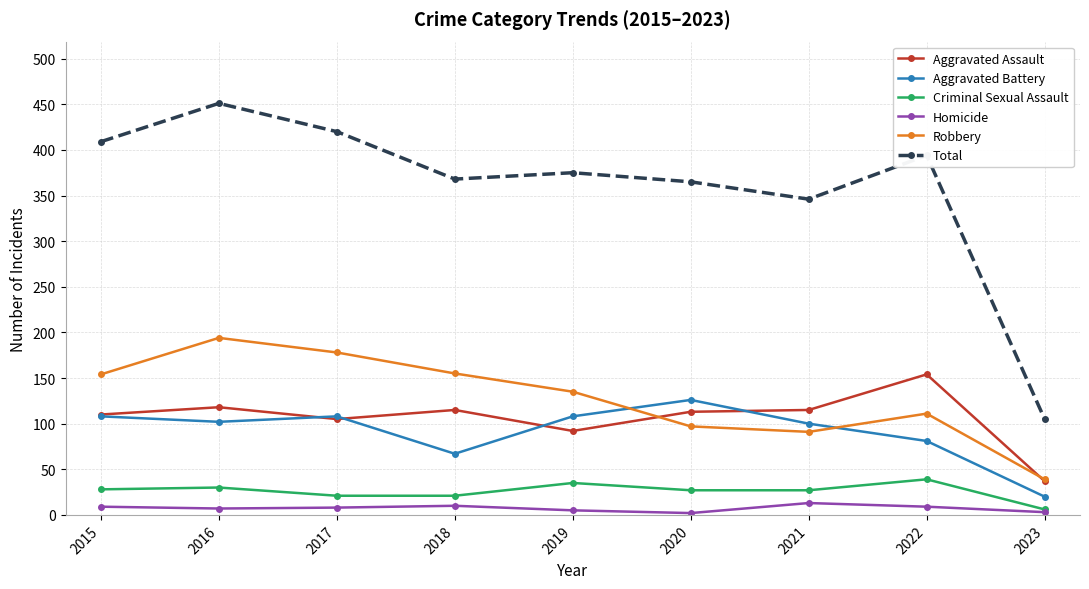

What are all the series names shown in the legend?

Aggravated Assault, Aggravated Battery, Criminal Sexual Assault, Homicide, Robbery, Total